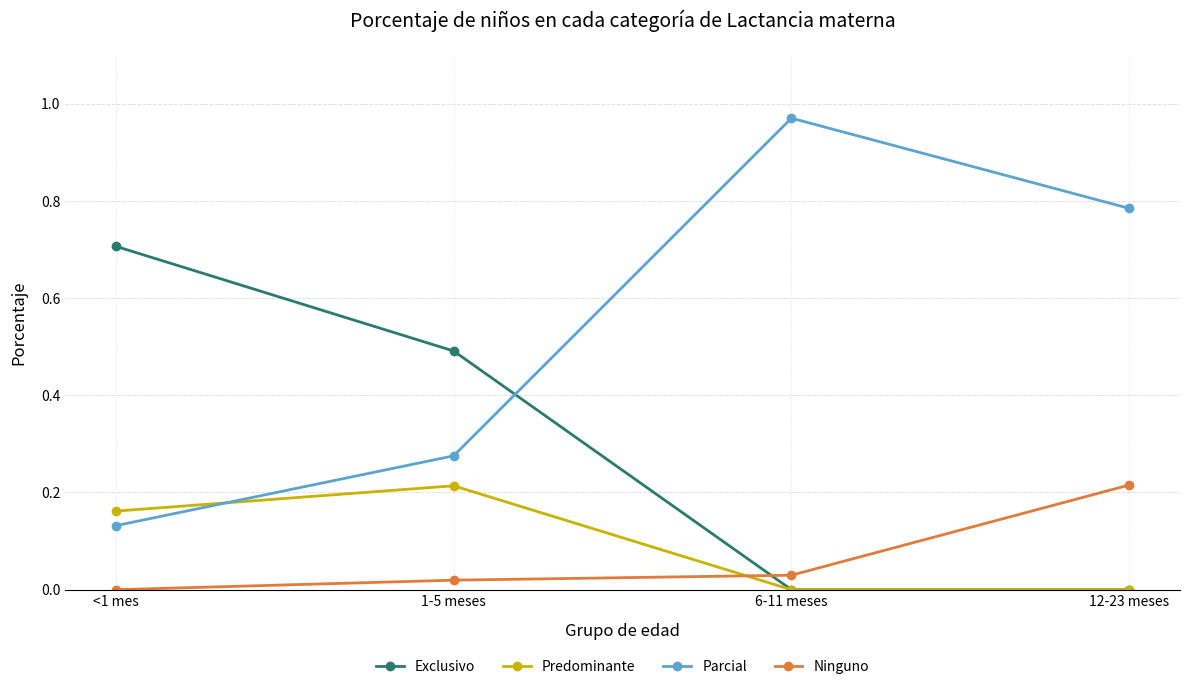

True or false: Ninguno has more than 0 points higher than both neighbors.

False